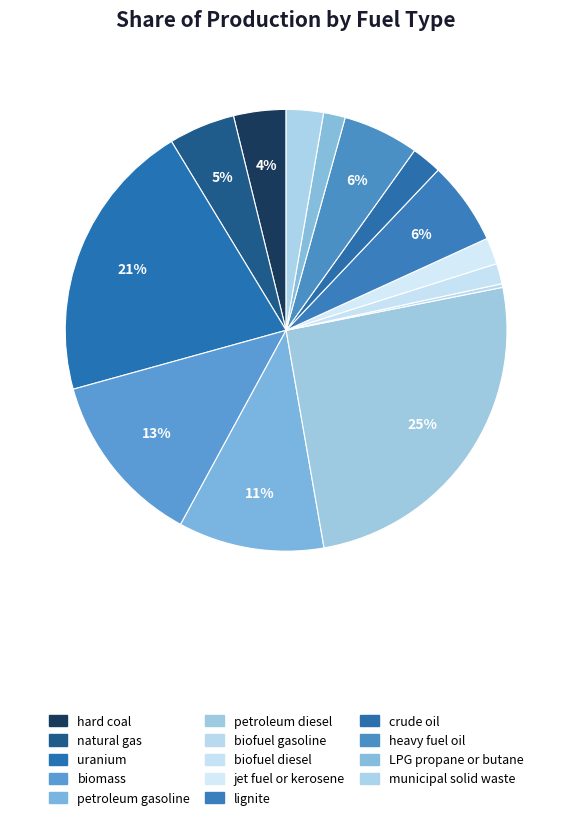

Does hard coal account for over 50% of the chart?

No